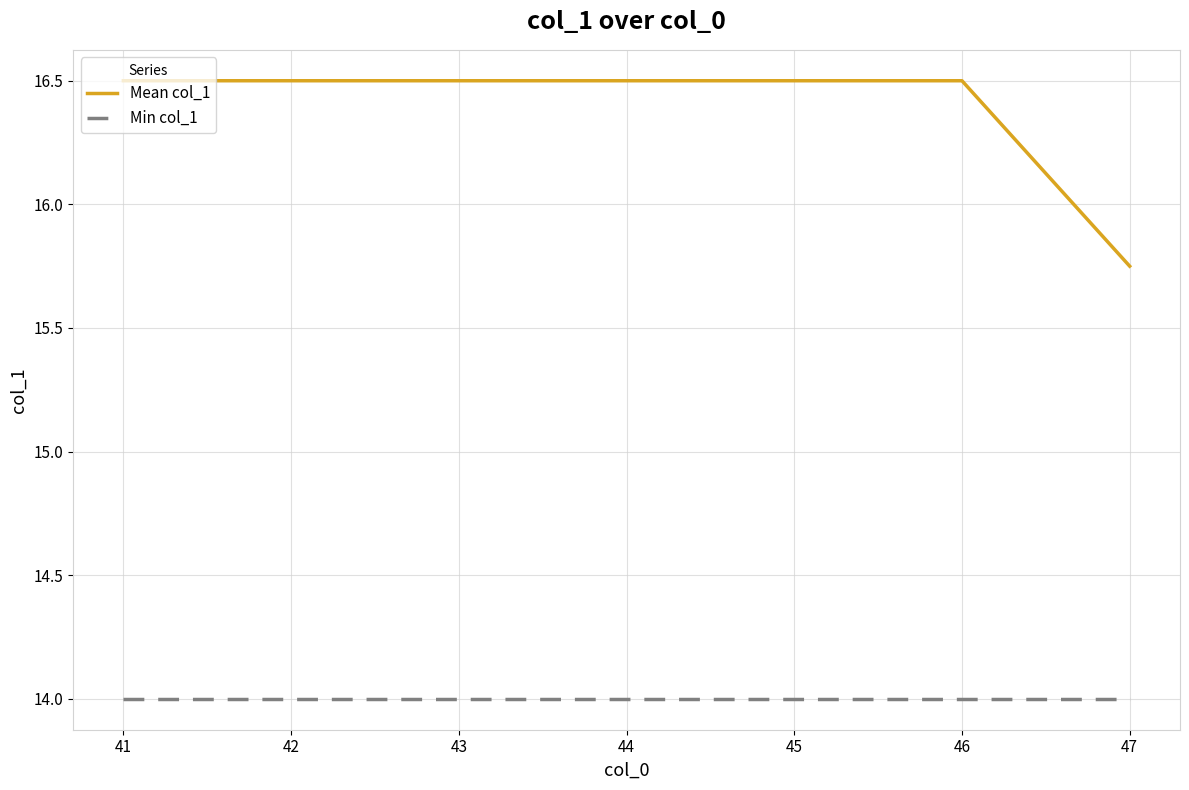

Which series has the largest total across all categories?

Mean col_1